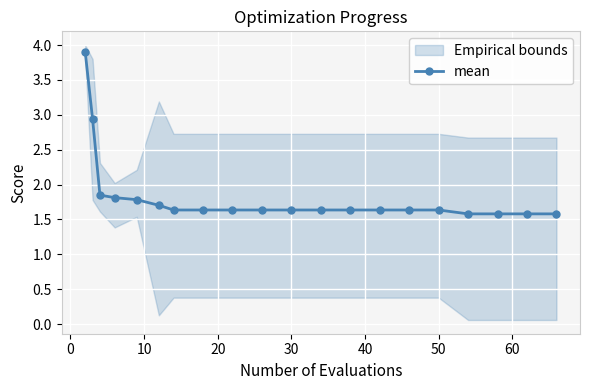

What is the minimum value for mean?

1.6